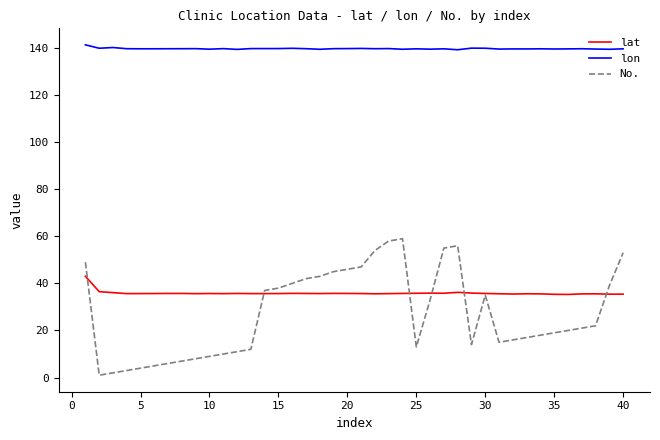

Rank the series by their maximum value, from highest to lowest.

lon, No., lat